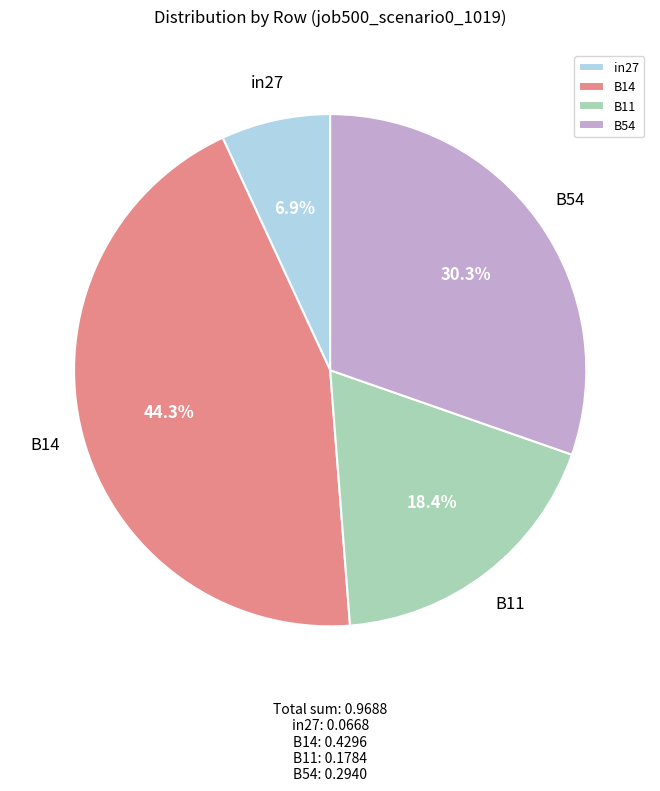

What percentage is NOT represented by B54?

69.7%